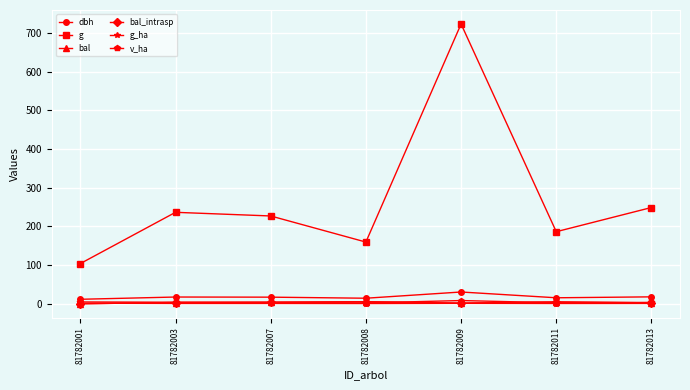

True or false: v_ha and dbh intersect in this chart.

False